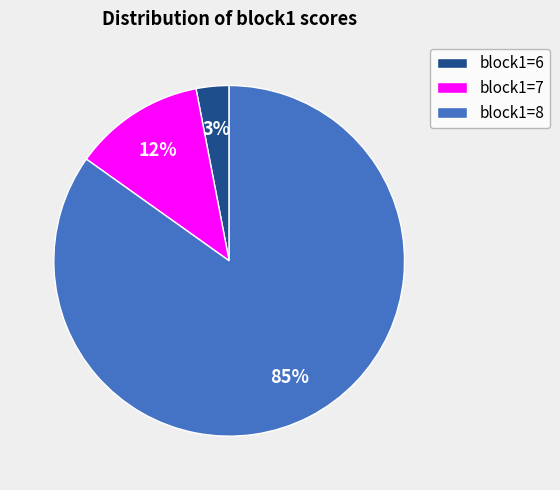

To the nearest percent, what is the average slice percentage?

33%